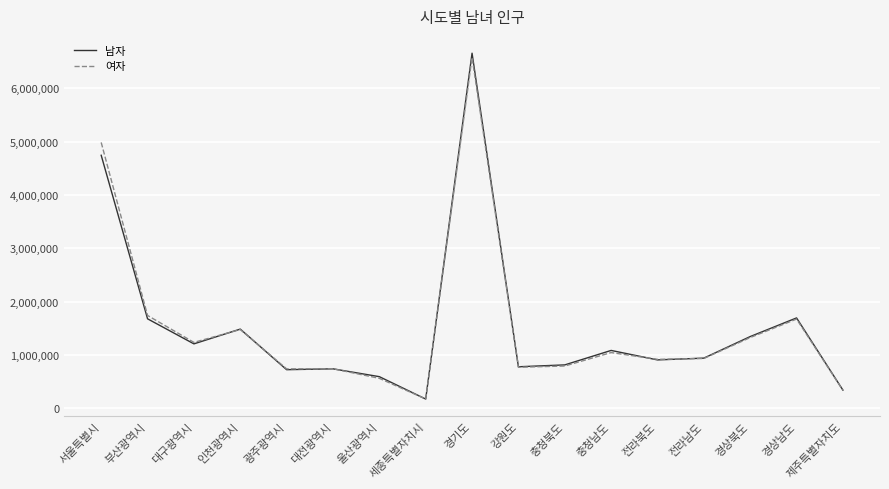

Is it true that 여자 equals 480177 at 대전광역시?

False